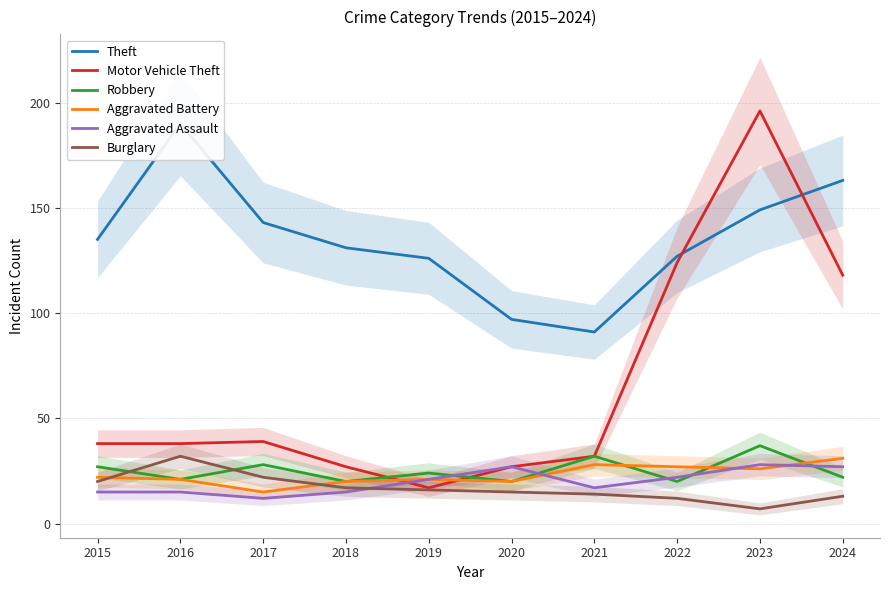

What is the difference between the Theft values at 2023 and 2018?

18